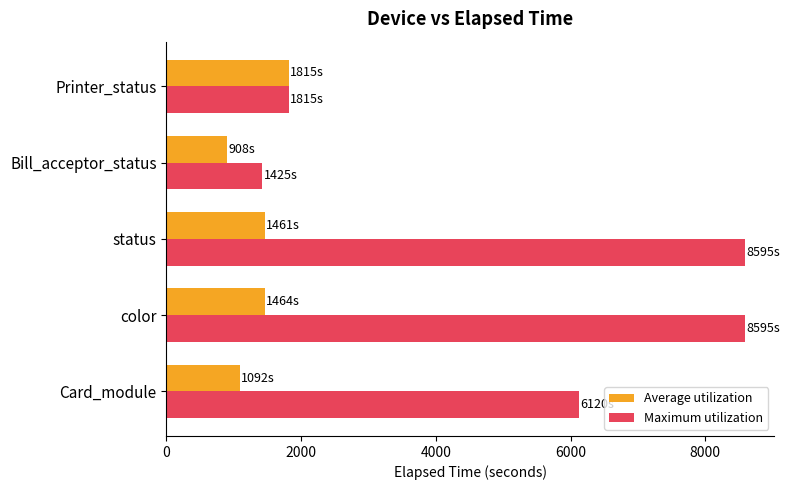

What value does the Average utilization series have at Printer_status?

1815.0